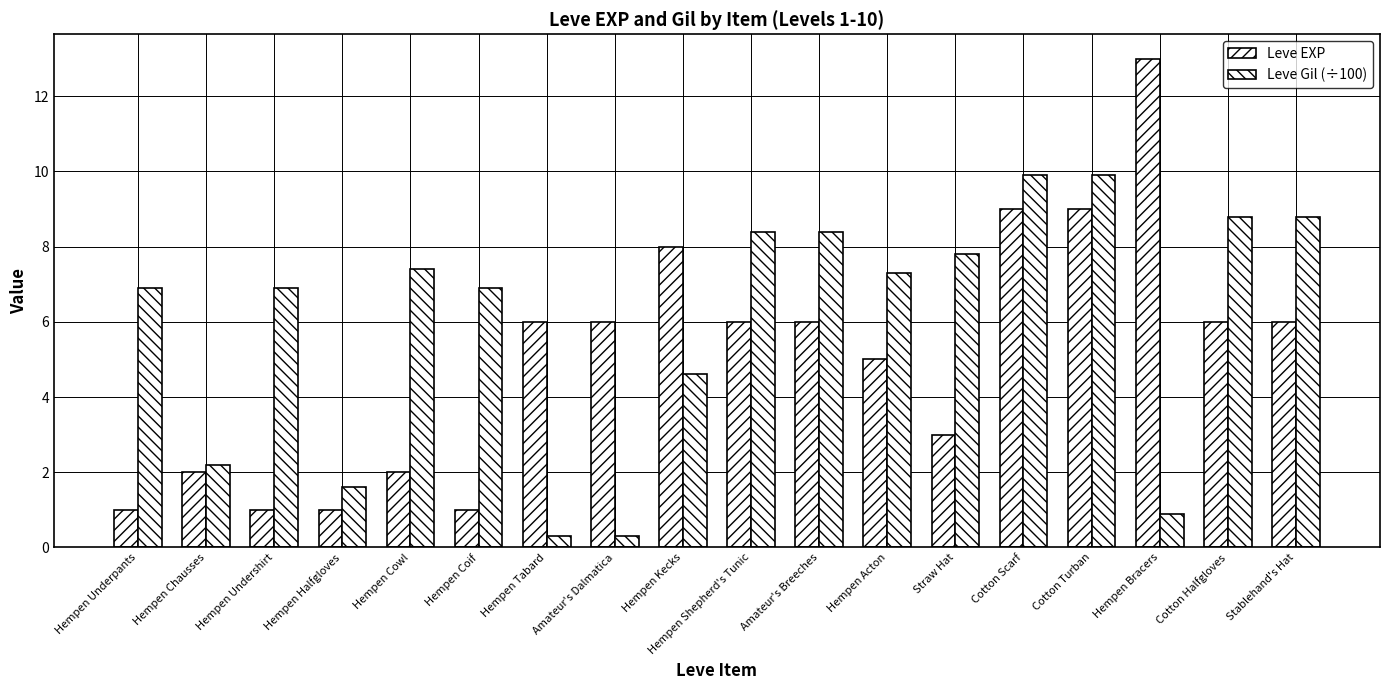

What is the sum of the Leve Gil (÷100) values at Hempen Underpants and Amateur's Breeches?

15.3